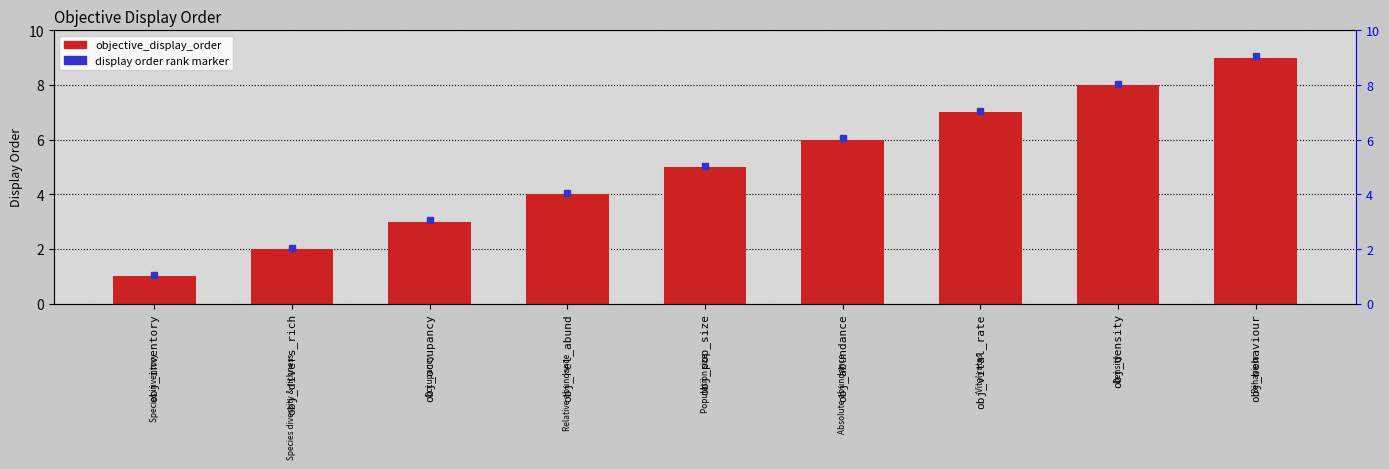

True or false: the data shows 1 at obj_inventory.

True